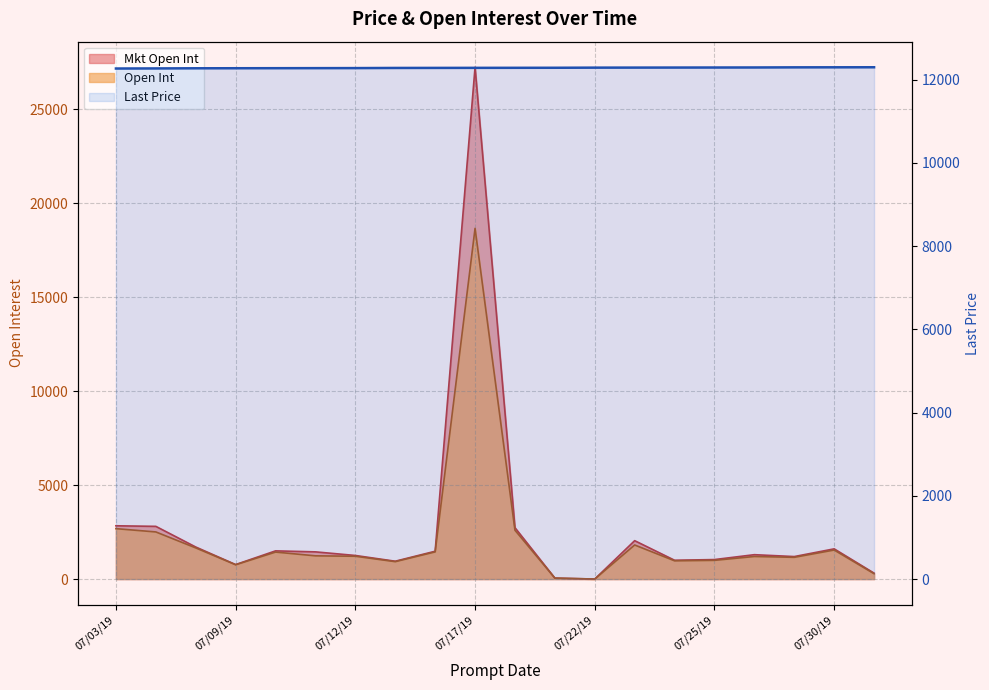

Which category has the lowest value across all series?

07/03/19